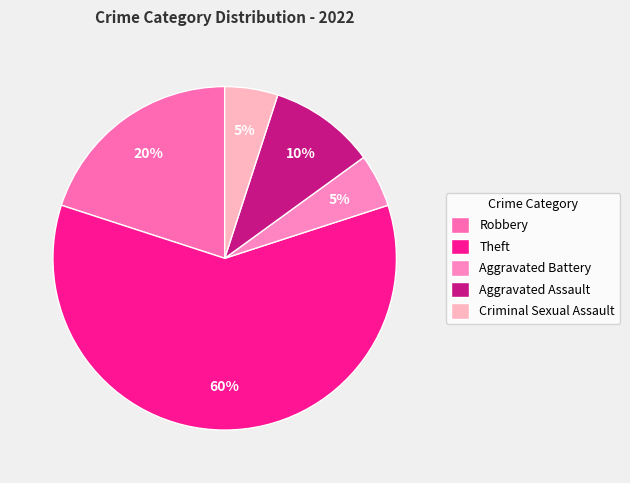

To the nearest percent, what is the difference between the largest and smallest slice percentages?

55%